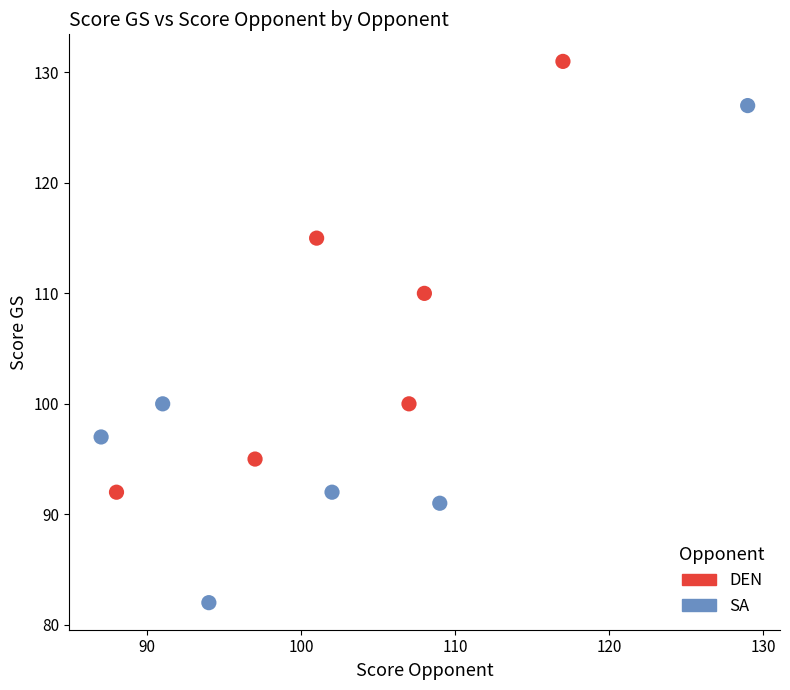

Which series has the widest spread of Y values?

SA